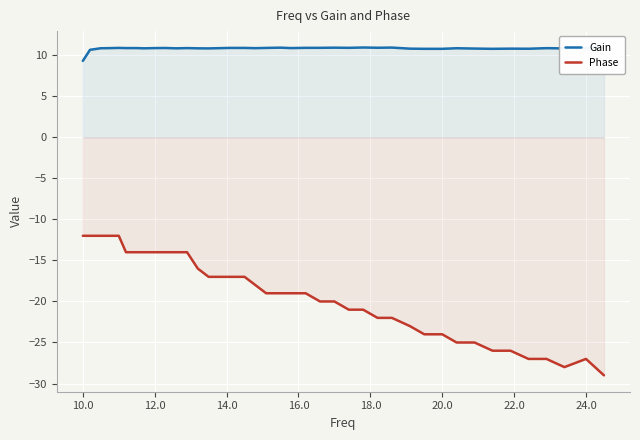

Which series has the largest total across all categories?

Gain